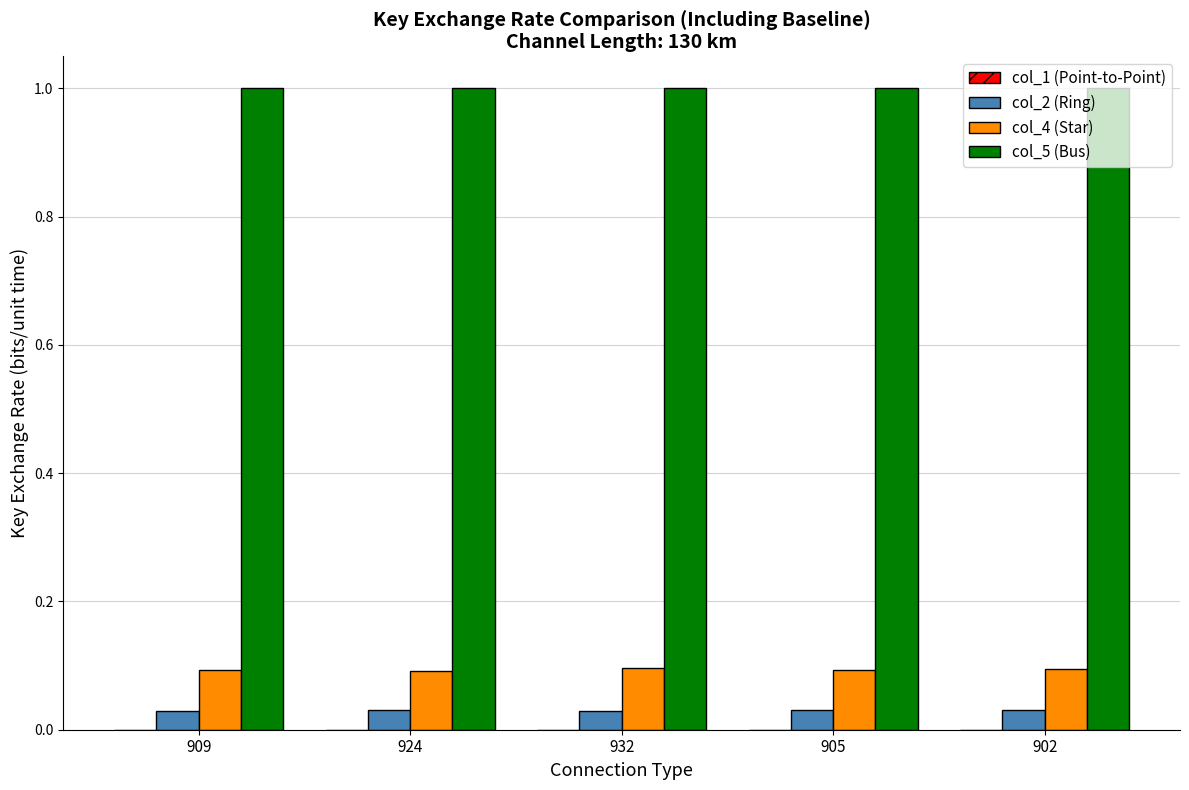

What is the greatest value displayed?

1.0